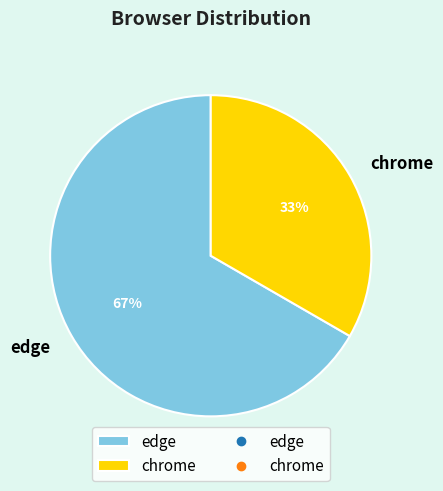

What percentage is the chrome slice, to the nearest percent?

33%